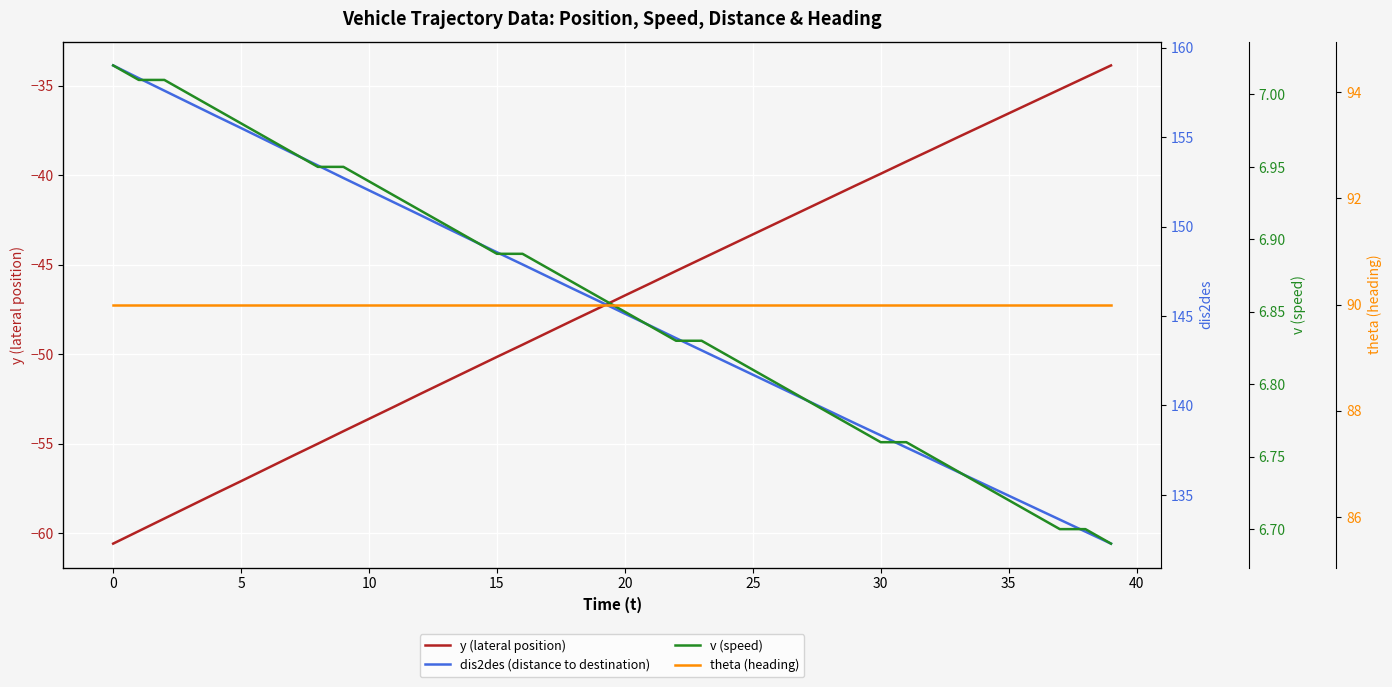

Is it true that dis2des (distance to destination) equals 144.4 at 21?

True